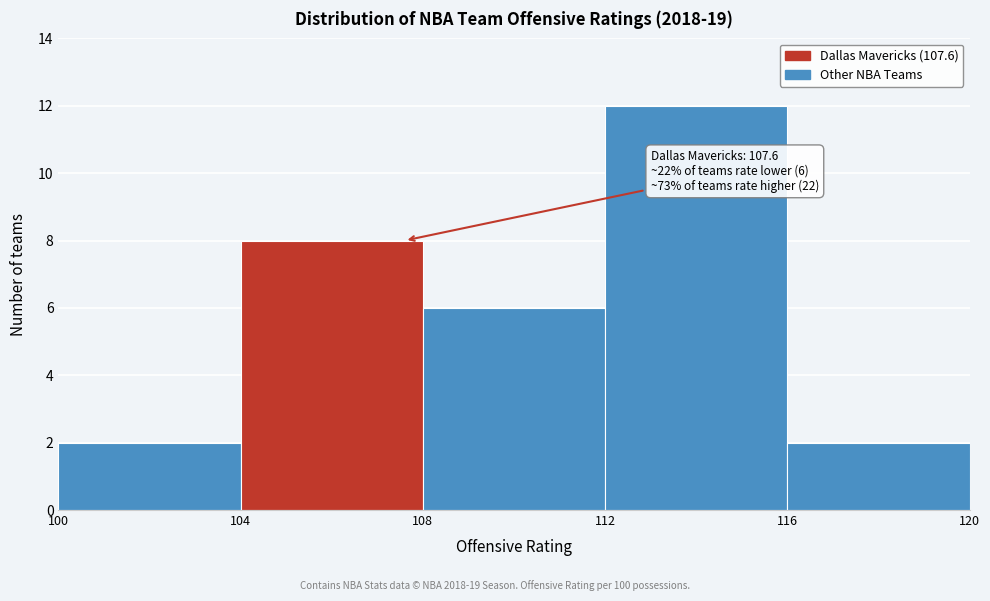

Which range on the x-axis has the tallest bar?

112 to 116